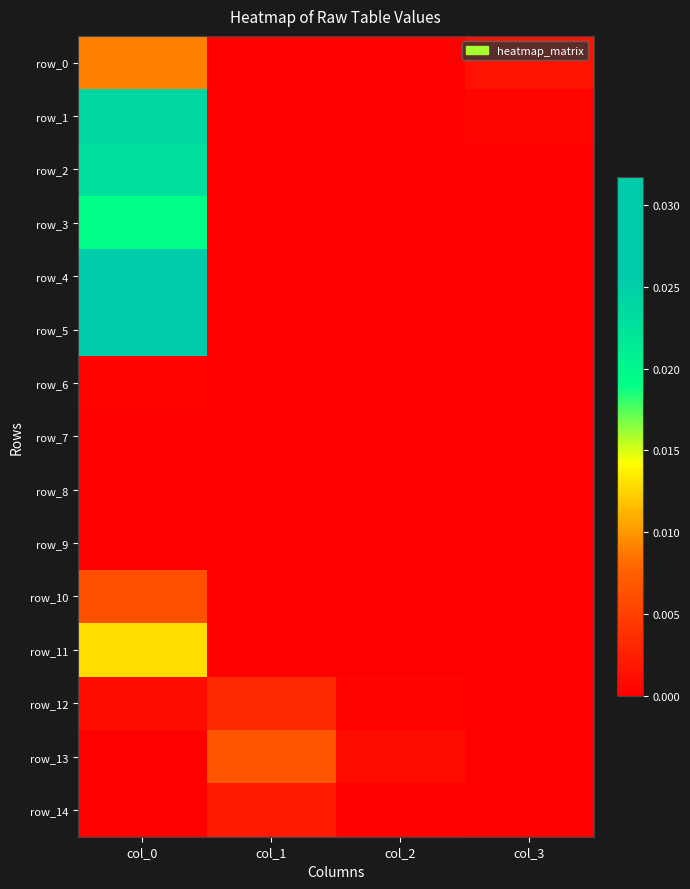

True or false: row_1 has a value of 0.0 at col_0.

True